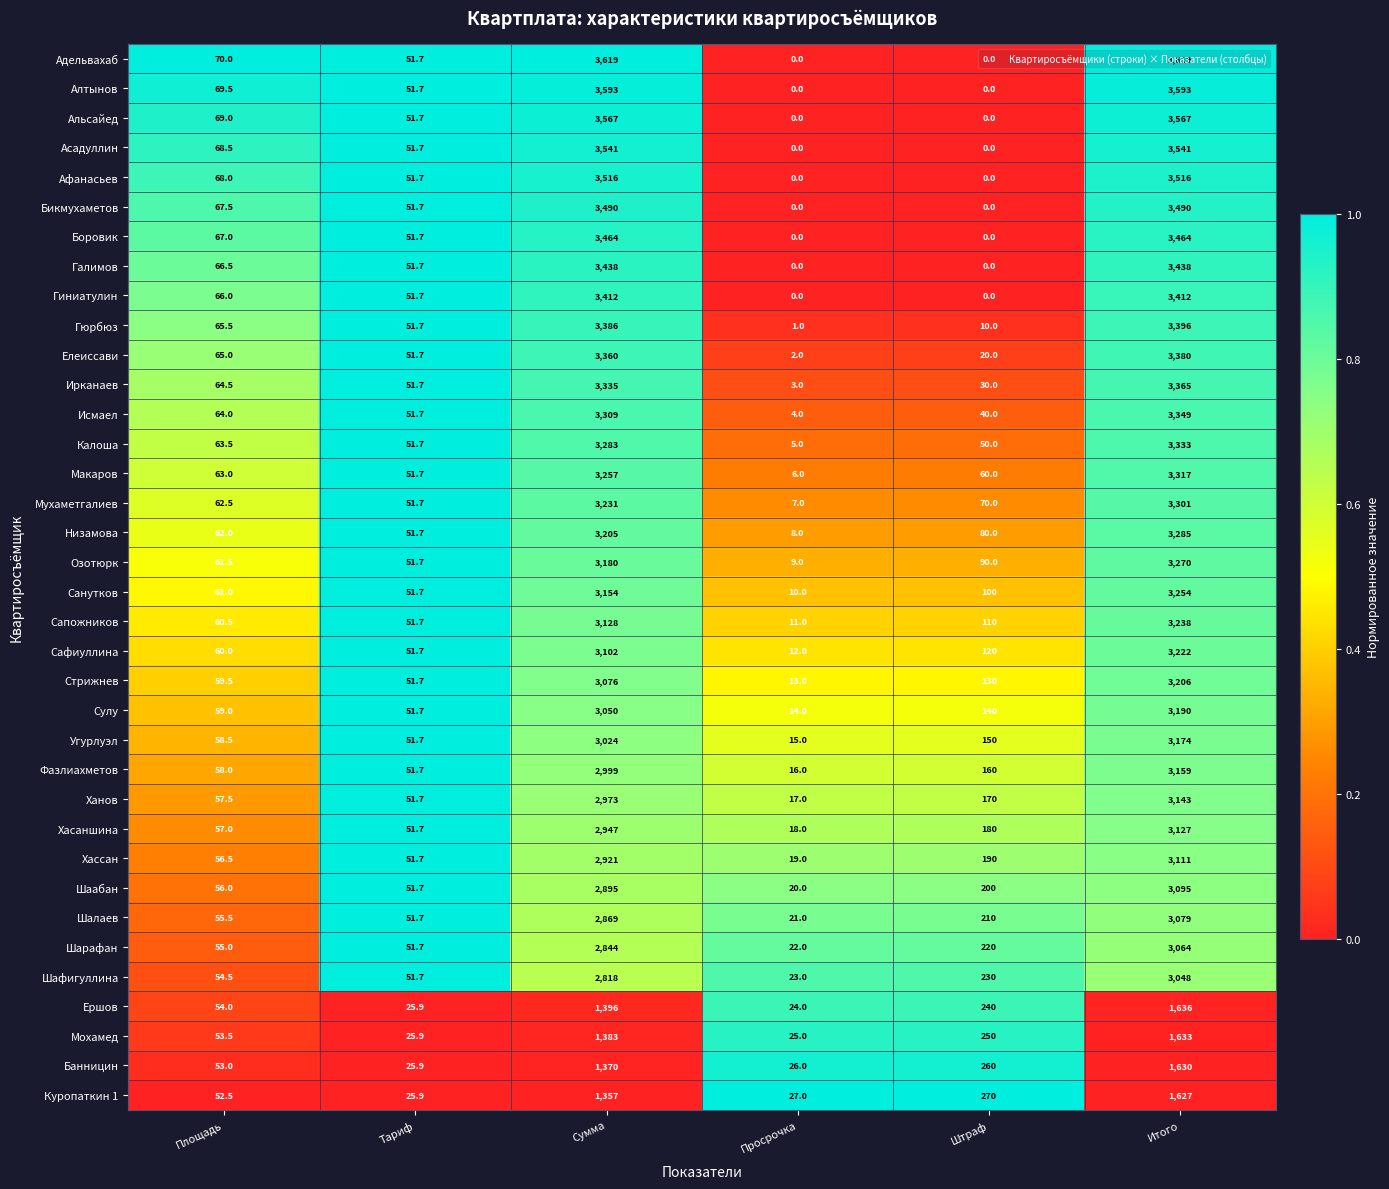

How many data points does each series have?

6